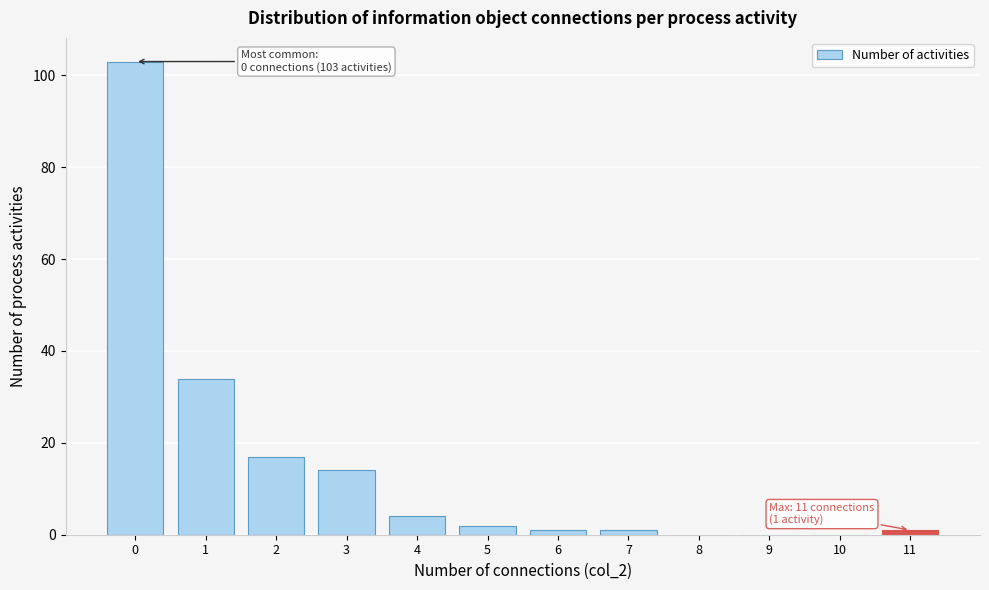

Reading right to left, list all the values displayed in this chart.

11=1	10=0	9=0	8=0	7=1	6=1	5=2	4=4	3=14	2=17	1=34	0=103